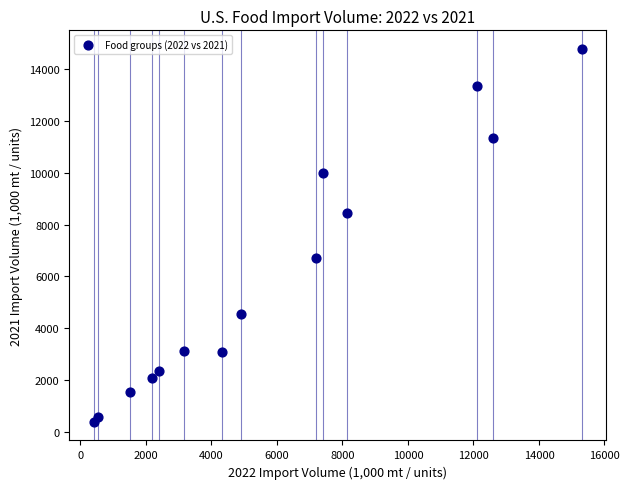

What is the range of X values (max minus min)?

14901.1